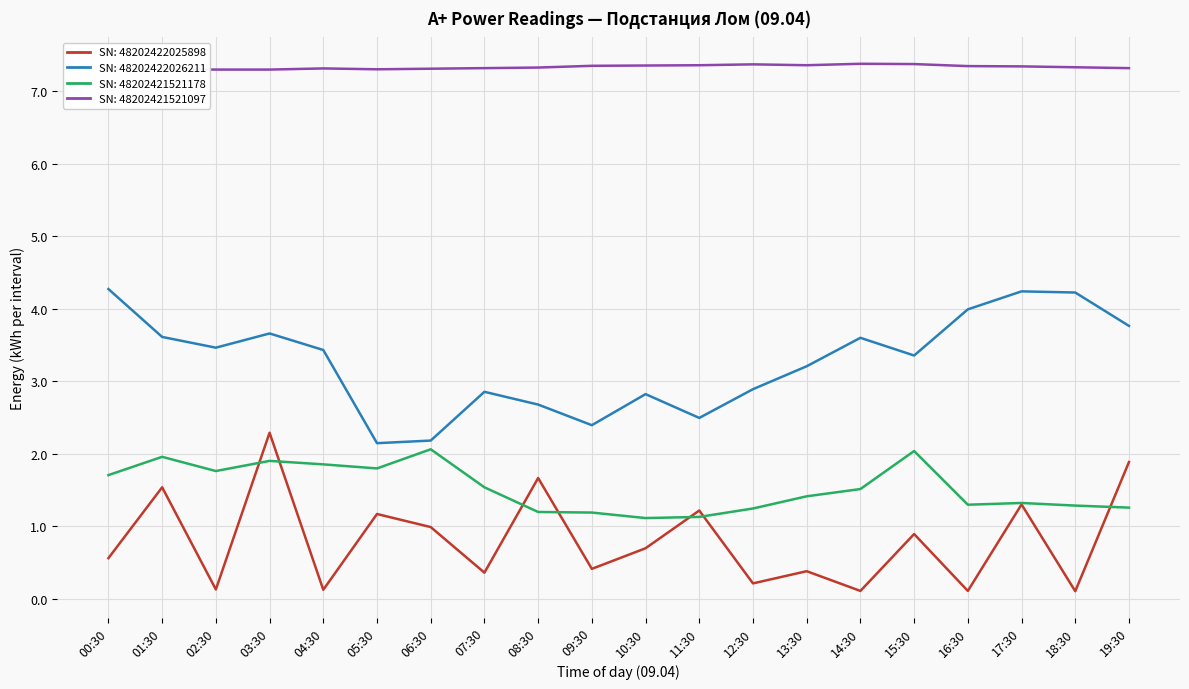

What is the spread (max minus min) of values at 15:30?

6.5